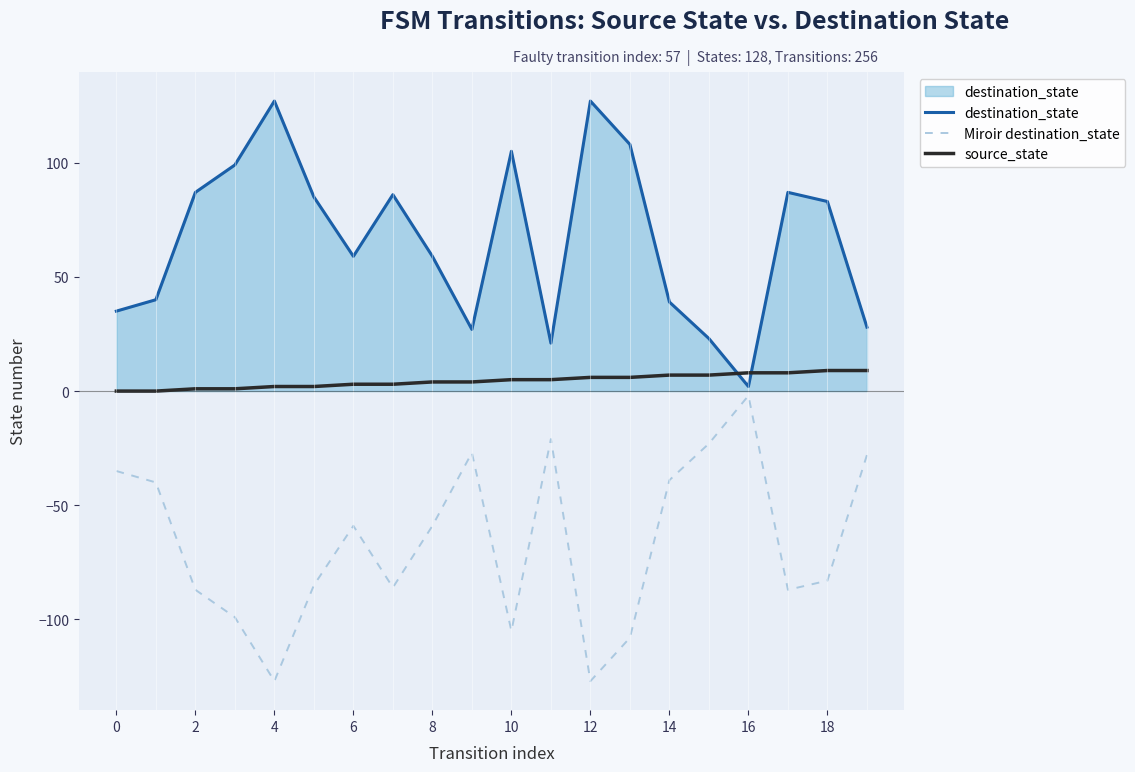

Does the chart have visible grid lines?

No